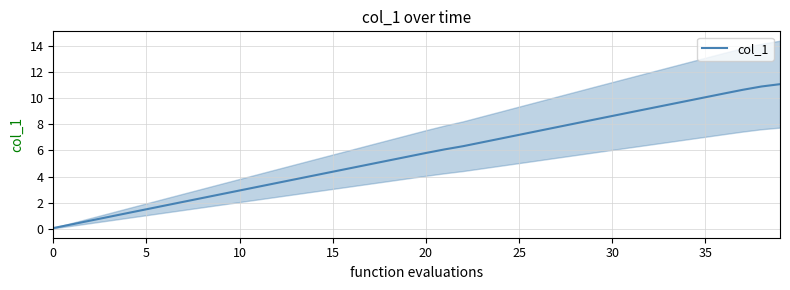

What is the sum of all values?

225.7